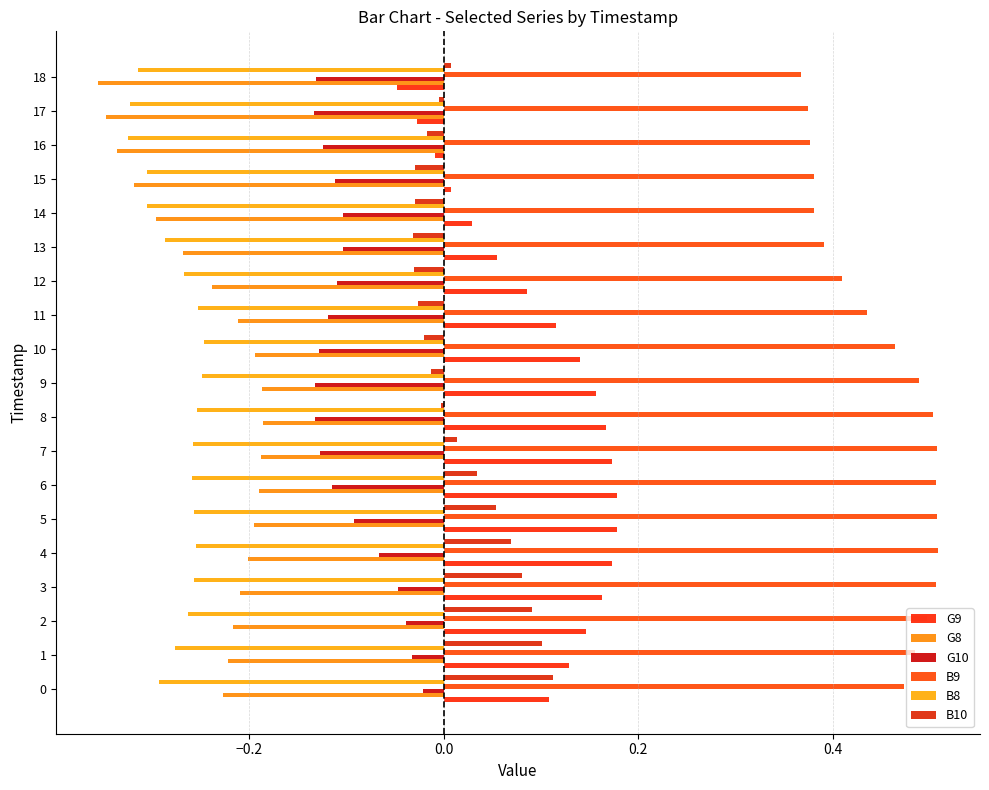

What is the minimum value shown in the chart?

-0.4